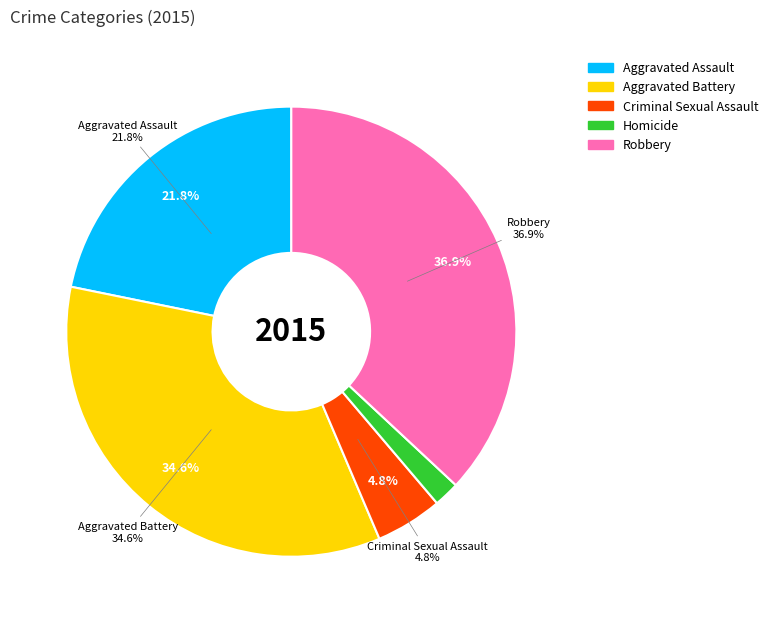

Is Homicide the majority of the pie?

No